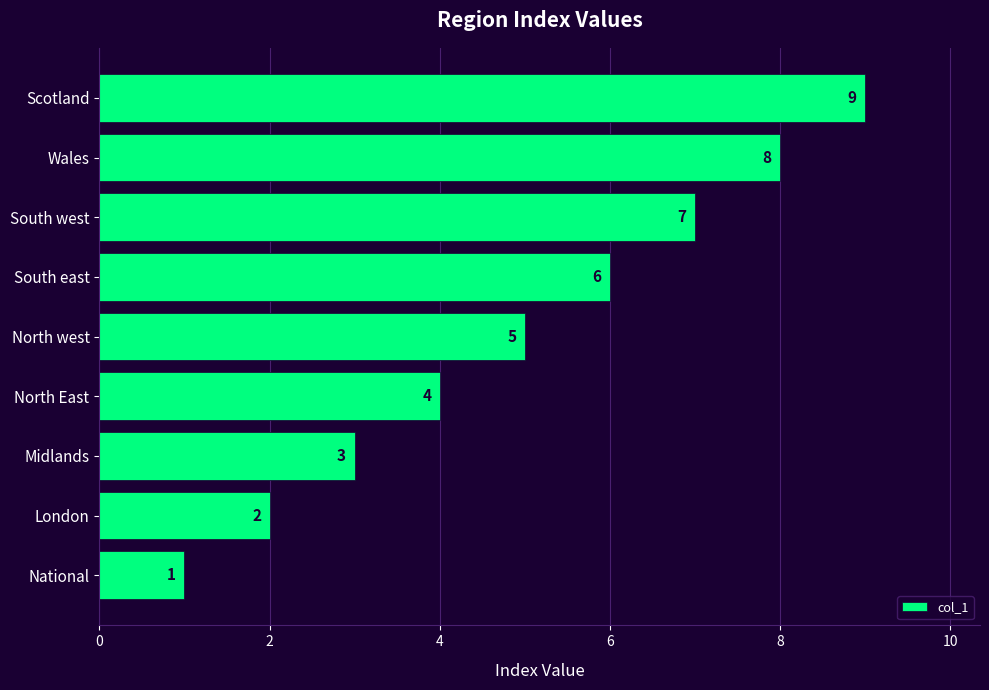

Count the values in the range 3 to 7.

5